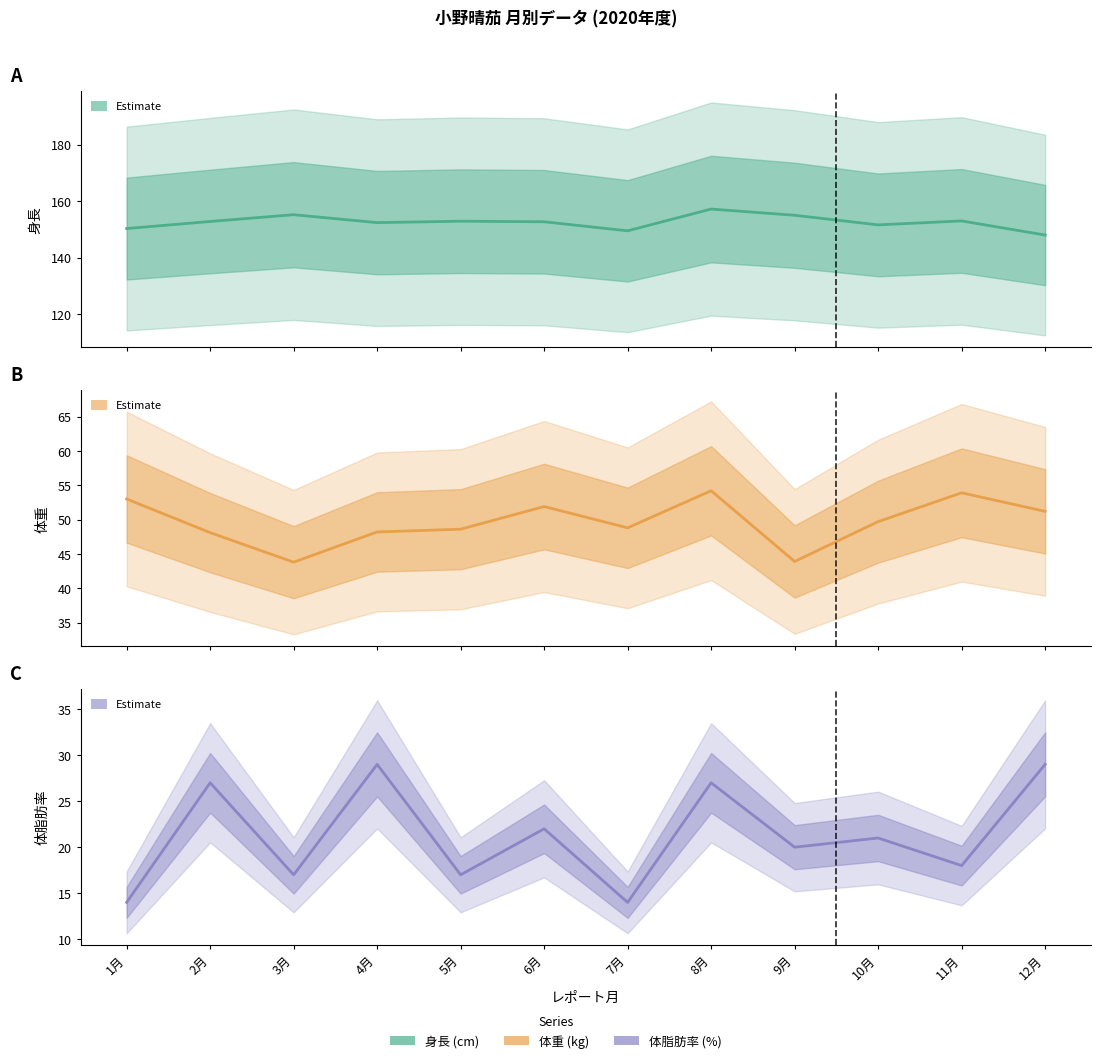

How many values in the 体重 series exceed 49?

6